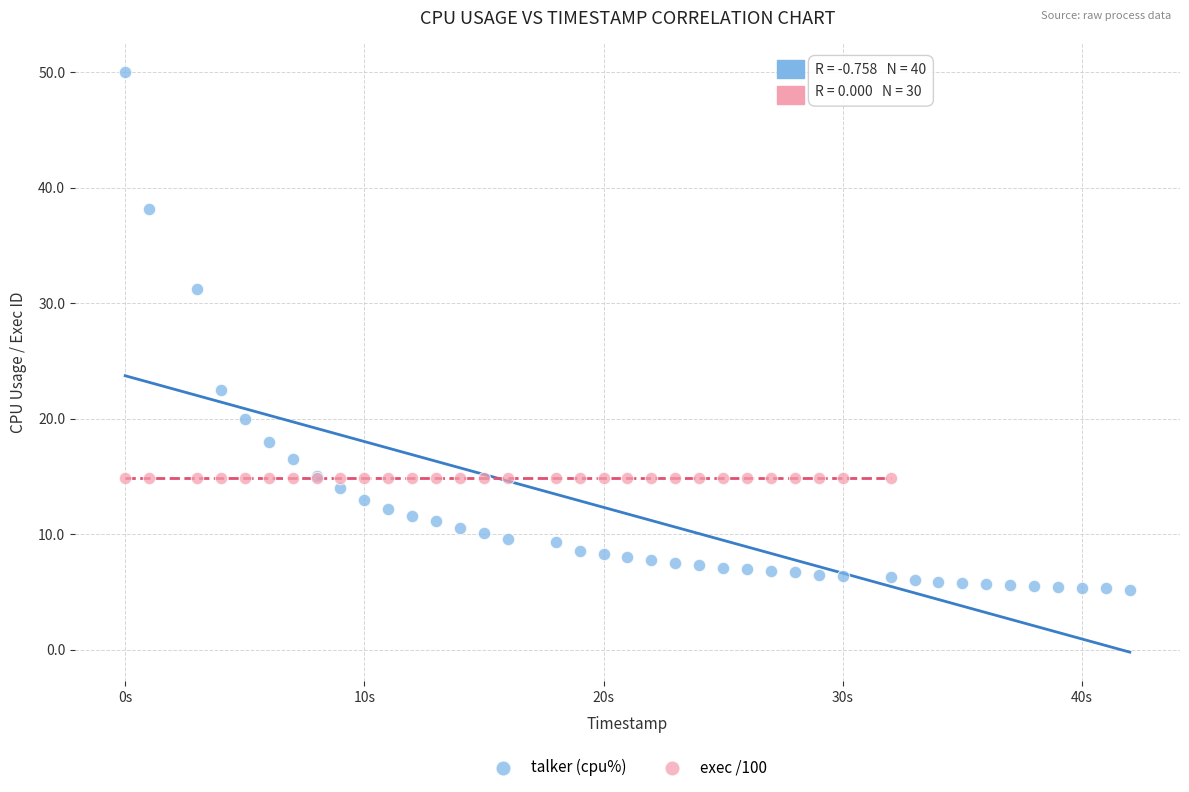

Which series reaches the minimum Y coordinate?

talker (cpu%)